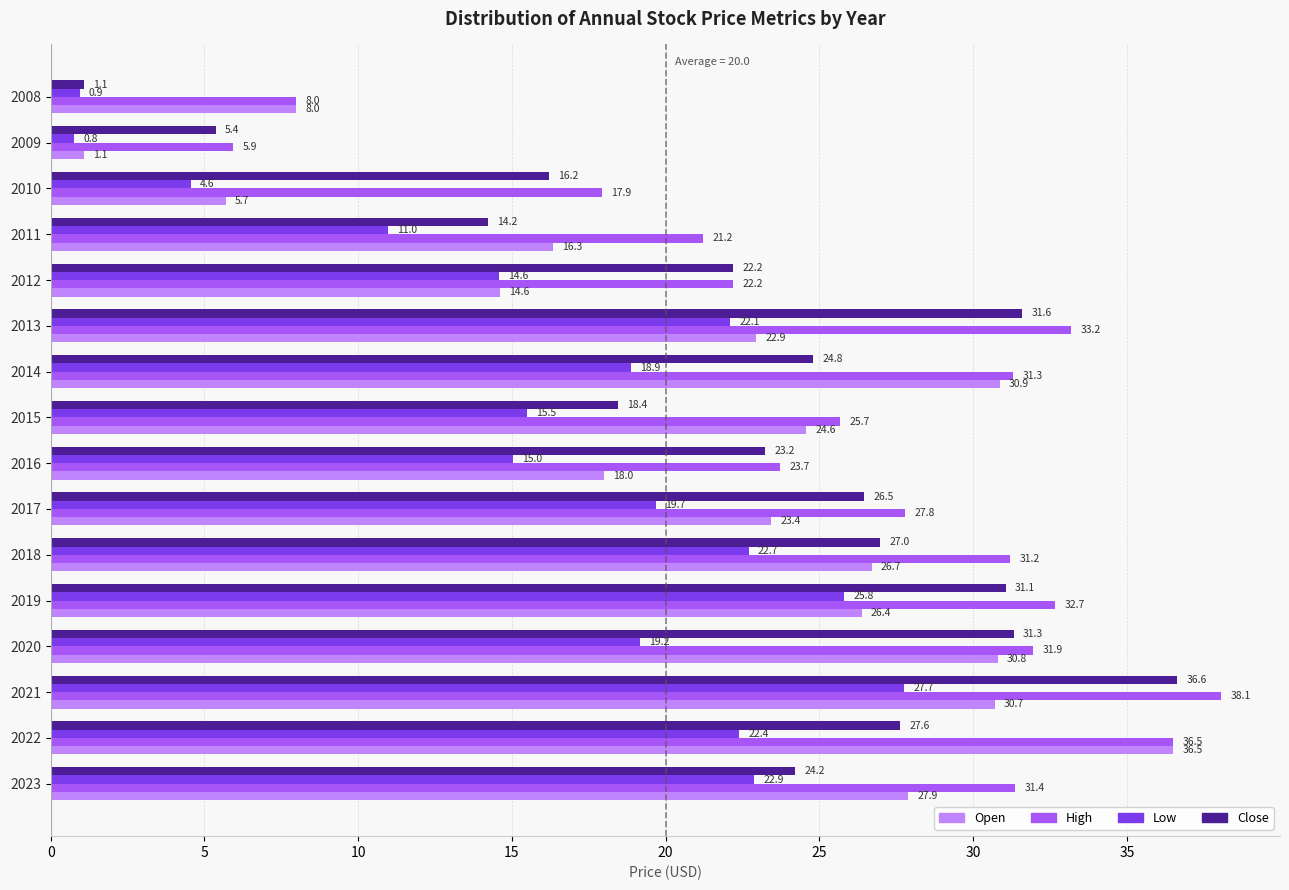

What is the difference between the highest and lowest values at 2014?

12.4